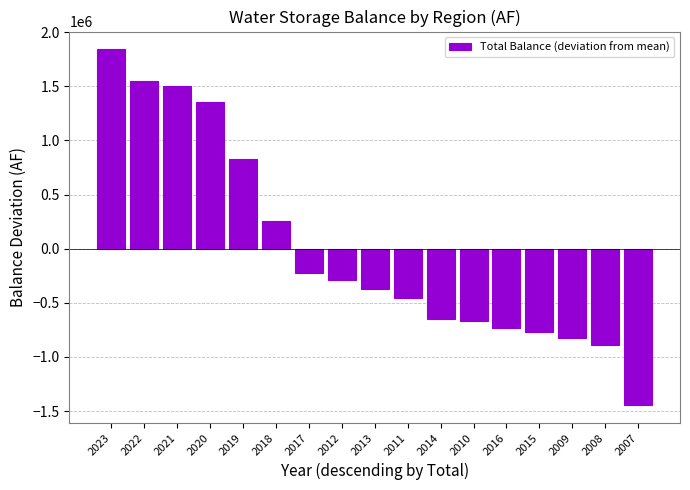

What is the change in value from 2010 to 2015?

-103477.0